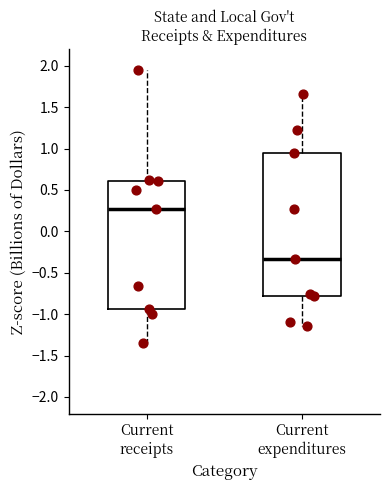

Reading left to right, read every box against the y-axis: the position of its median line, the range the box covers, and the ends of its whiskers. The values are not printed on the chart, so give them approximately, as read against the axis.

Current receipts: median 0.30, box -0.95 to 0.60, whiskers -1.35 to 1.95
Current expenditures: median -0.35, box -0.80 to 0.95, whiskers -1.15 to 1.65